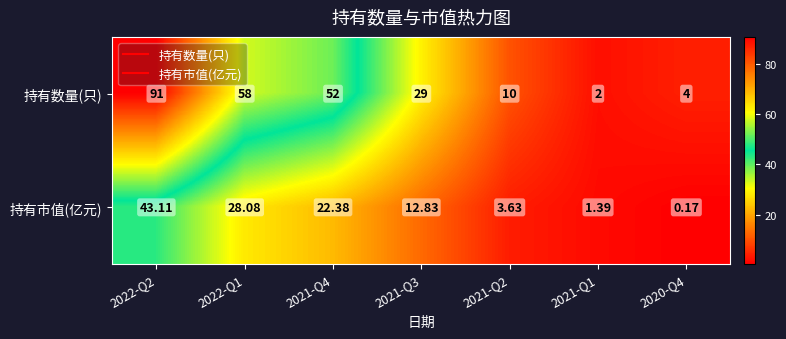

Which series changed the most between 2022-Q2 and 2021-Q4?

持有数量(只)